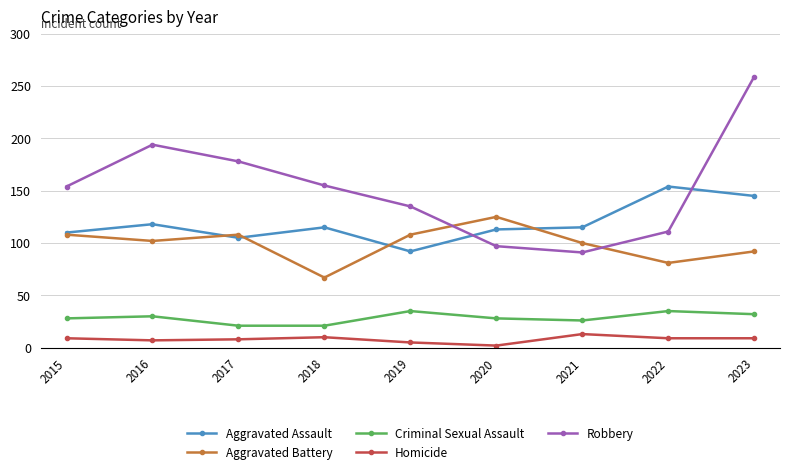

At which category is the sum across all series the highest?

2023